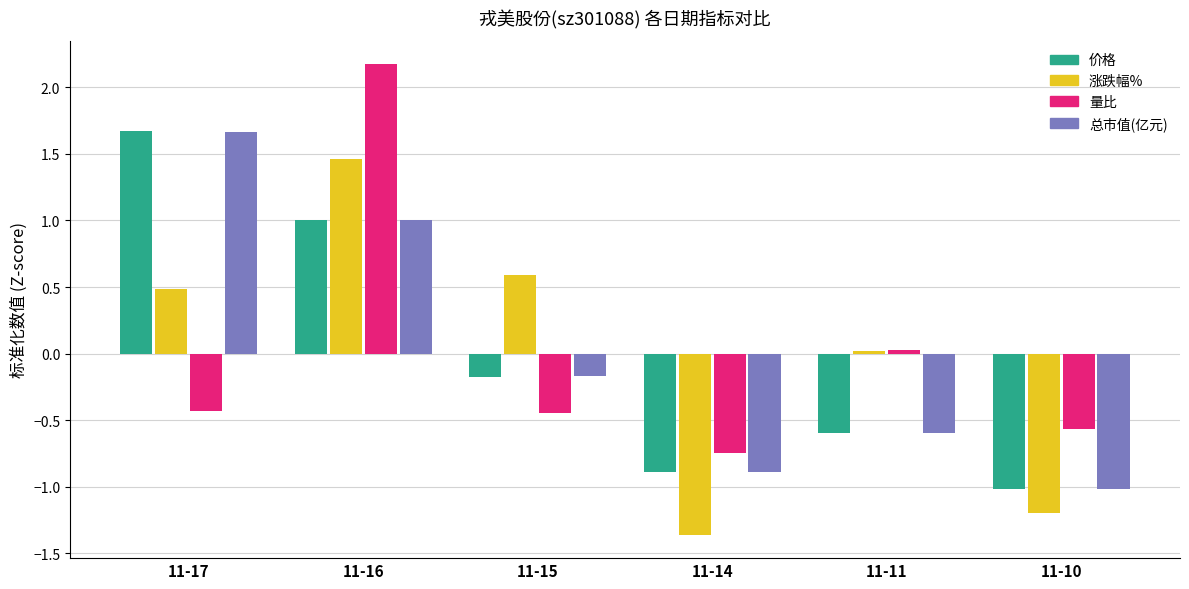

How many bars are there in each group?

4